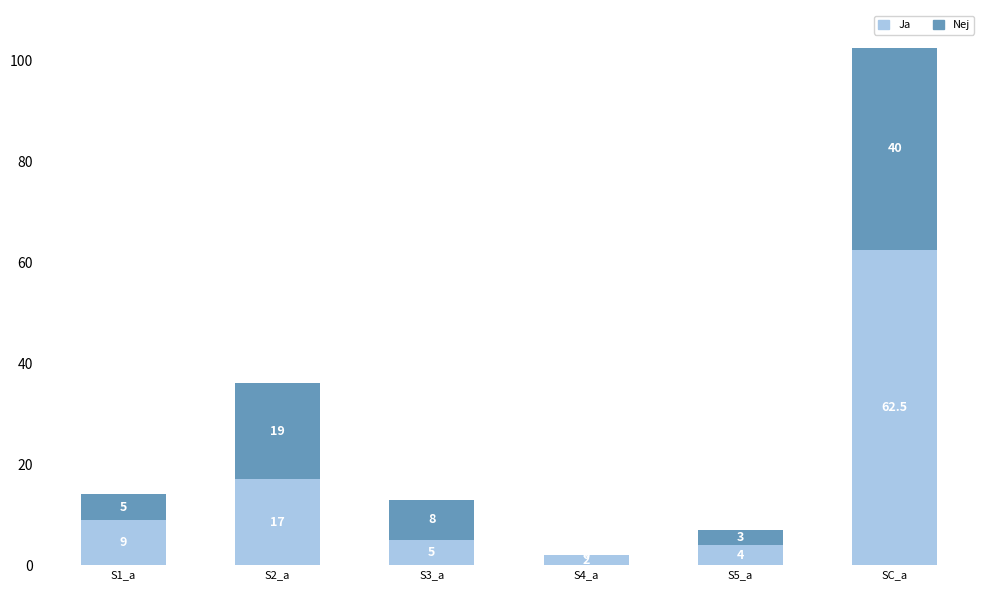

What are all the series names shown in the legend?

Ja, Nej